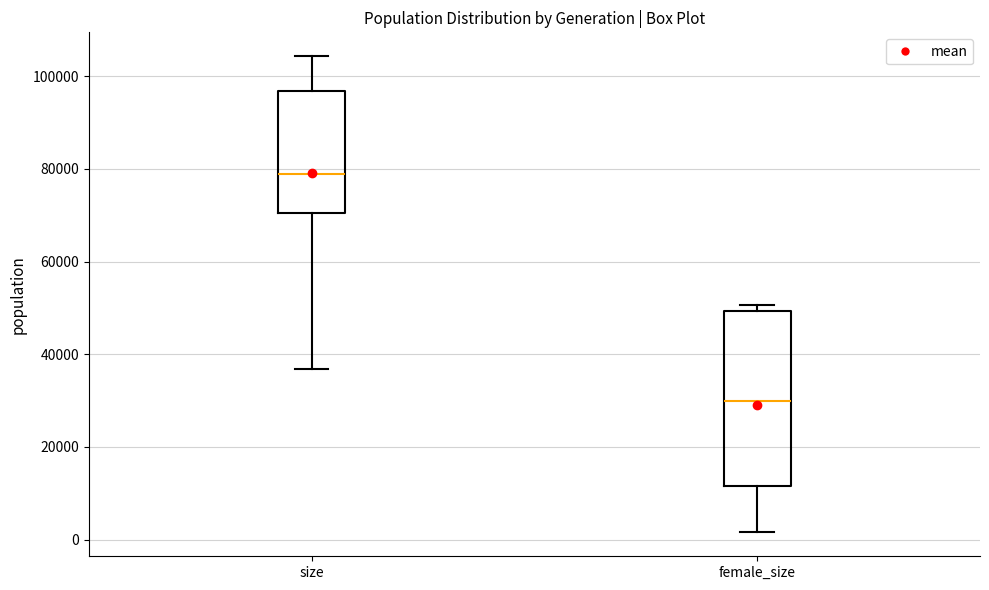

Where does the lower whisker of the box for size end on the y-axis? The values are not printed on the chart, so give them approximately, as read against the axis.

36000